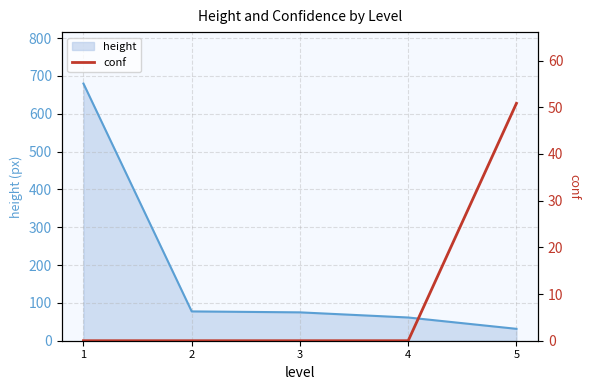

How many data points does each series have?

5